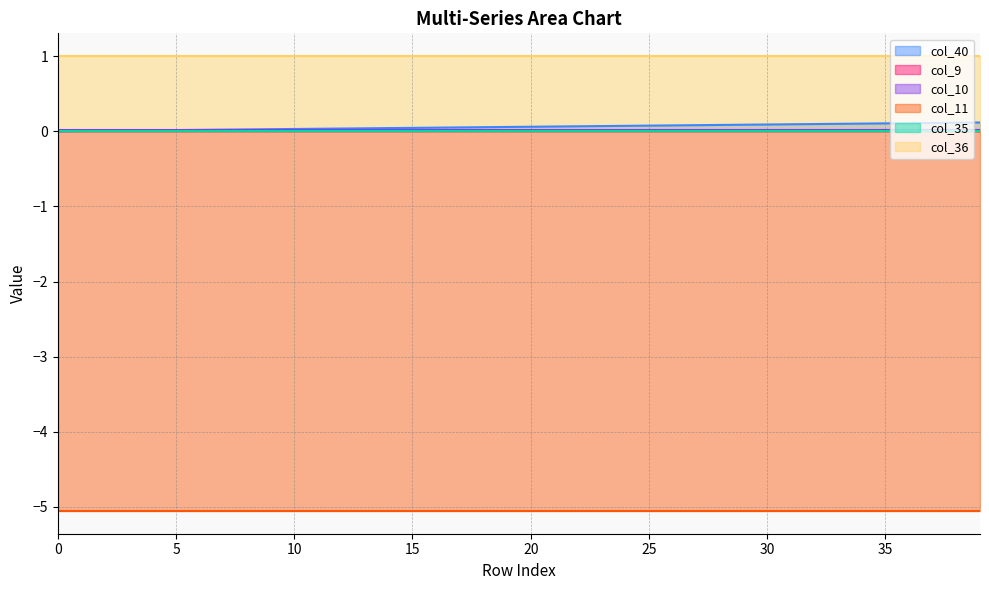

Reading left to right, what are all the values shown in this chart?

col_40: 0.0	0.0	0.0	0.0	0.0	0.0	0.0	0.0	0.0	0.0	0.0	0.0	0.0	0.0	0.0	0.0	0.0	0.1	0.1	0.1	0.1	0.1	0.1	0.1	0.1	0.1	0.1	0.1	0.1	0.1	0.1	0.1	0.1	0.1	0.1	0.1	0.1	0.1	0.1	0.1
col_9: 0.0	0.0	0.0	0.0	0.0	0.0	0.0	0.0	0.0	0.0	0.0	0.0	0.0	0.0	0.0	0.0	0.0	0.0	0.0	0.0	0.0	0.0	0.0	0.0	0.0	0.0	0.0	0.0	0.0	0.0	0.0	0.0	0.0	0.0	0.0	0.0	0.0	0.0	0.0	0.0
col_10: 0.0	0.0	0.0	0.0	0.0	0.0	0.0	0.0	0.0	0.0	0.0	0.0	0.0	0.0	0.0	0.0	0.0	0.0	0.0	0.0	0.0	0.0	0.0	0.0	0.0	0.0	0.0	0.0	0.0	0.0	0.0	0.0	0.0	0.0	0.0	0.0	0.0	0.0	0.0	0.0
col_11: -5.1	-5.1	-5.1	-5.1	-5.1	-5.1	-5.1	-5.1	-5.1	-5.1	-5.1	-5.1	-5.1	-5.1	-5.1	-5.1	-5.1	-5.1	-5.1	-5.1	-5.1	-5.1	-5.1	-5.1	-5.1	-5.1	-5.1	-5.1	-5.1	-5.1	-5.1	-5.1	-5.1	-5.1	-5.1	-5.1	-5.1	-5.1	-5.1	-5.1
col_35: 0.0	0.0	0.0	0.0	0.0	0.0	0.0	0.0	0.0	0.0	0.0	0.0	0.0	0.0	0.0	0.0	0.0	0.0	0.0	0.0	0.0	0.0	0.0	0.0	0.0	0.0	0.0	0.0	0.0	0.0	0.0	0.0	0.0	0.0	0.0	0.0	0.0	0.0	0.0	0.0
col_36: 1.0	1.0	1.0	1.0	1.0	1.0	1.0	1.0	1.0	1.0	1.0	1.0	1.0	1.0	1.0	1.0	1.0	1.0	1.0	1.0	1.0	1.0	1.0	1.0	1.0	1.0	1.0	1.0	1.0	1.0	1.0	1.0	1.0	1.0	1.0	1.0	1.0	1.0	1.0	1.0